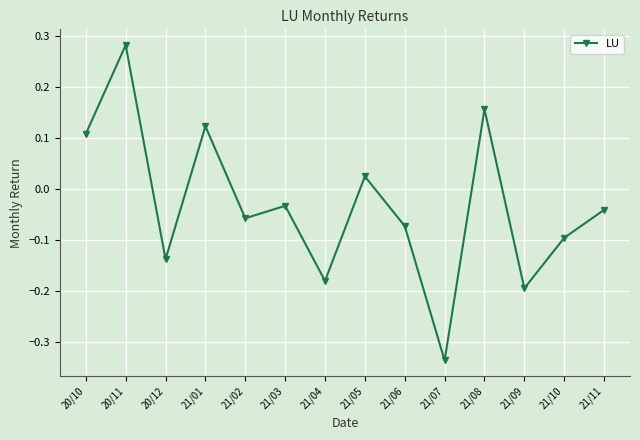

What is the label of the 3rd point from the left?

20/12